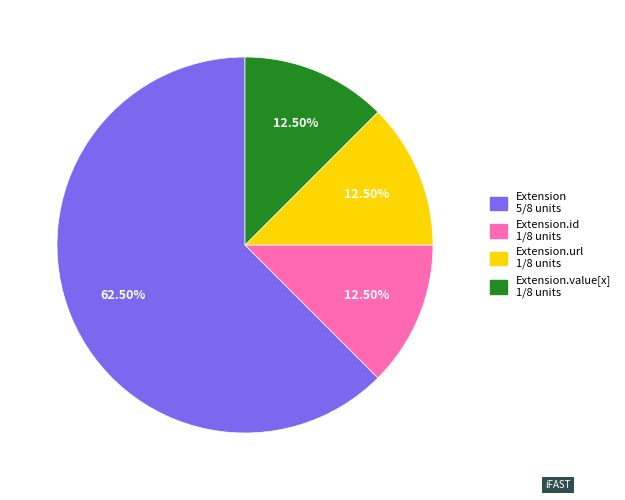

How many slices are in this pie chart?

4